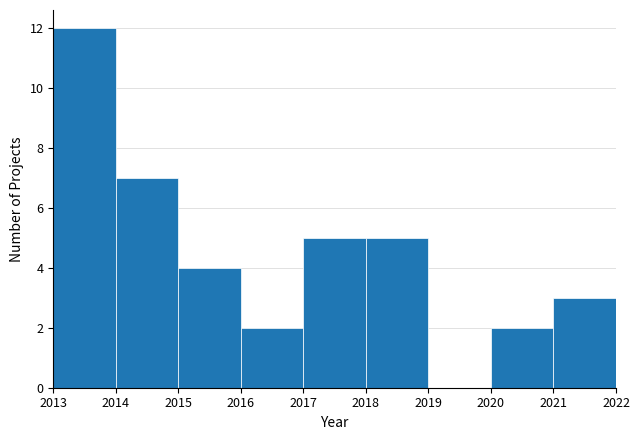

How tall is the bar that spans 2017 to 2018 on the x-axis? The values are not printed on the chart, so give them approximately, as read against the axis.

5